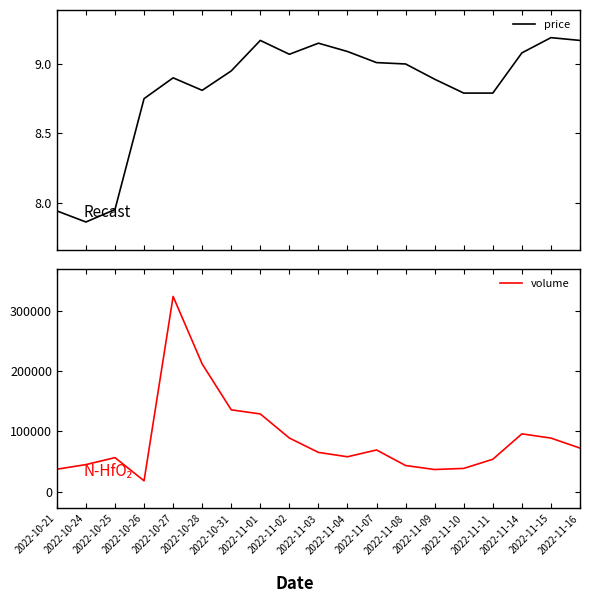

At which category does volume reach its first local valley?

2022-10-26